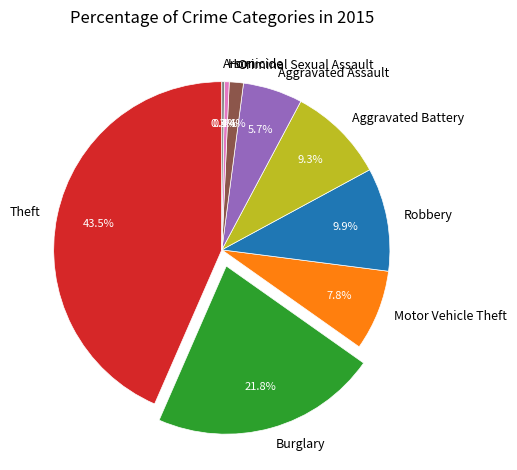

Is the sum of Burglary and Criminal Sexual Assault greater than half?

No